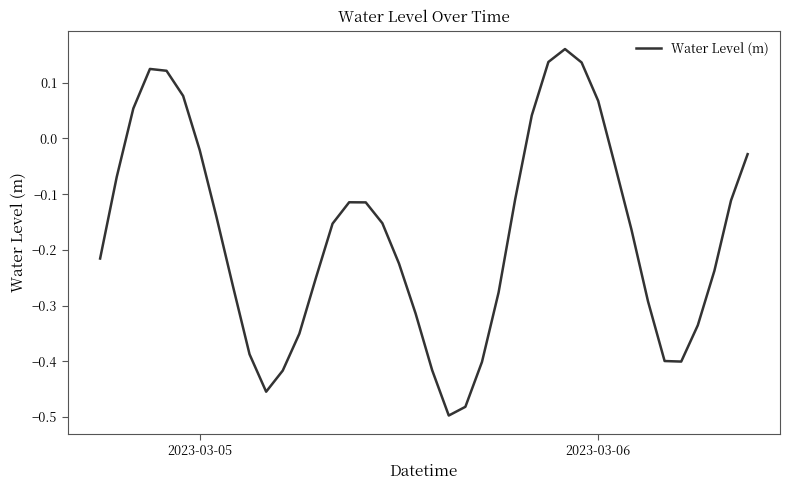

Is this an area chart (filled region under the line)?

No